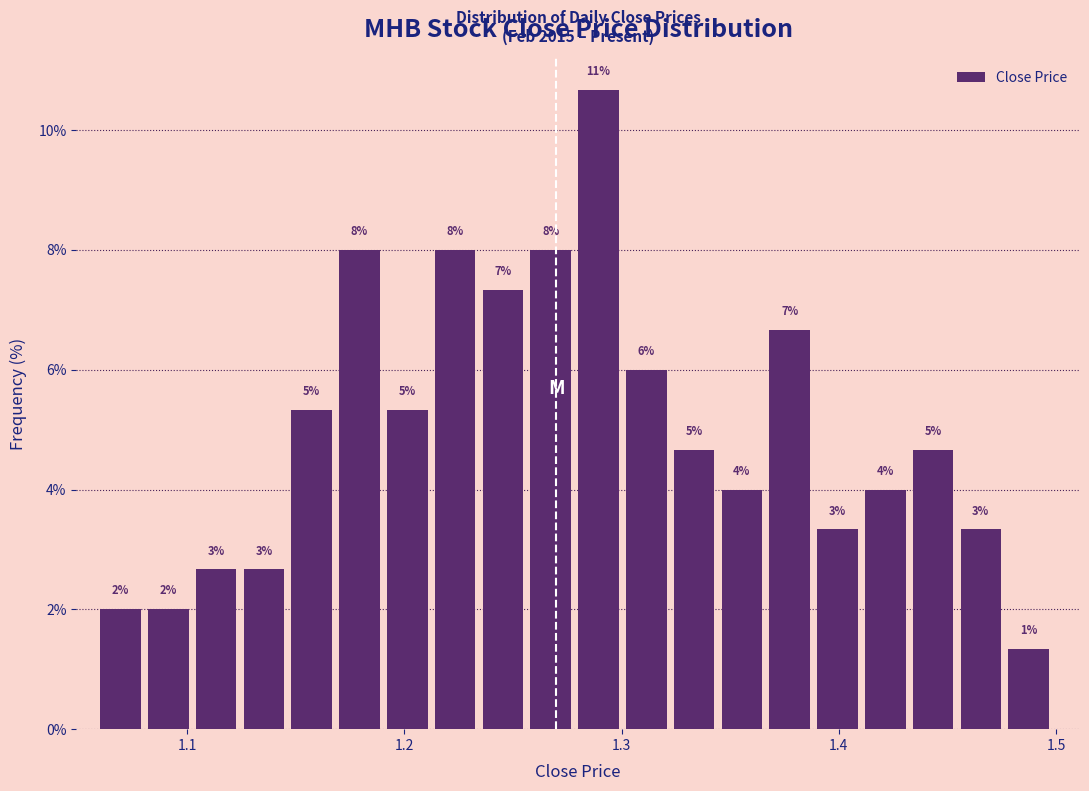

Around what value on the x-axis is the tallest bar? Give the approximate position of its centre, as read against the axis.

1.29